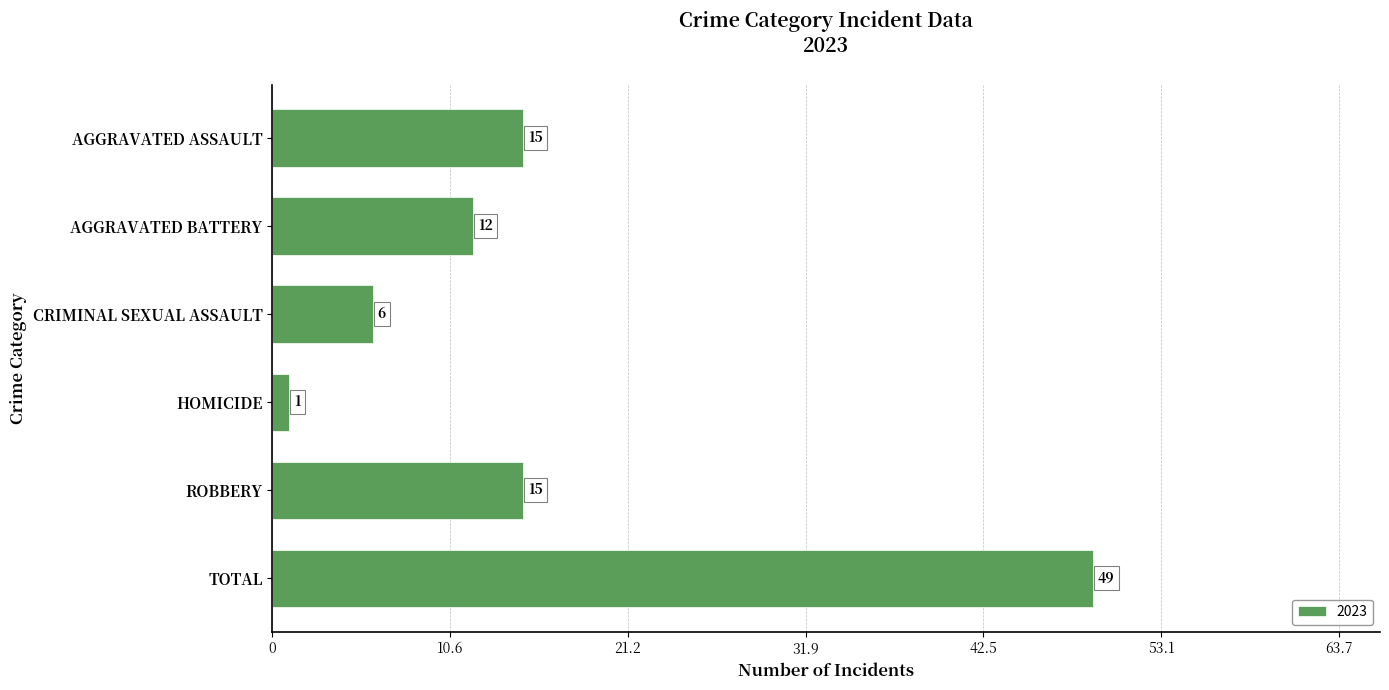

Is it true that the value at TOTAL is 22?

False